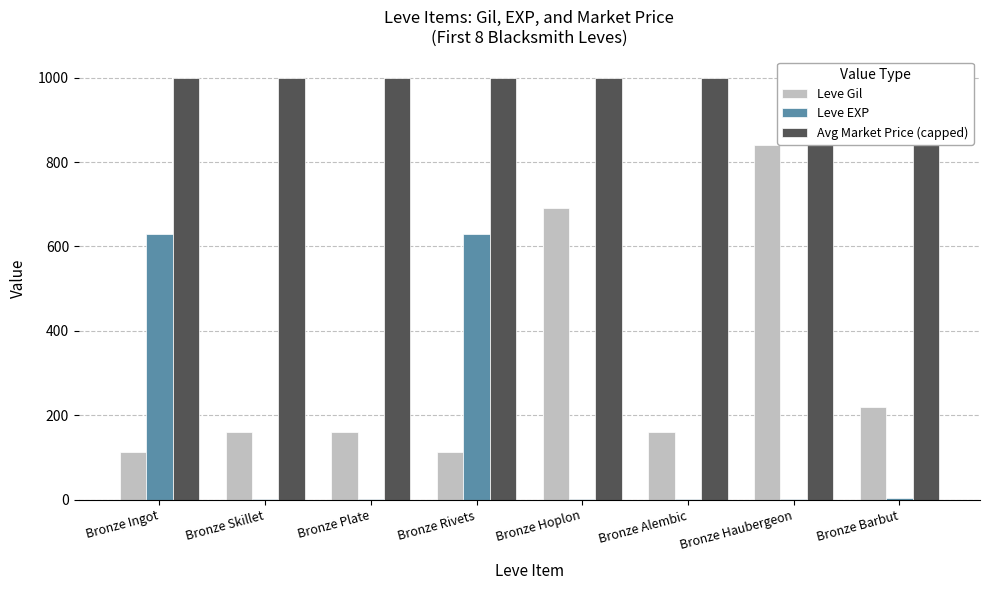

At which category is the sum across all series the highest?

Bronze Haubergeon